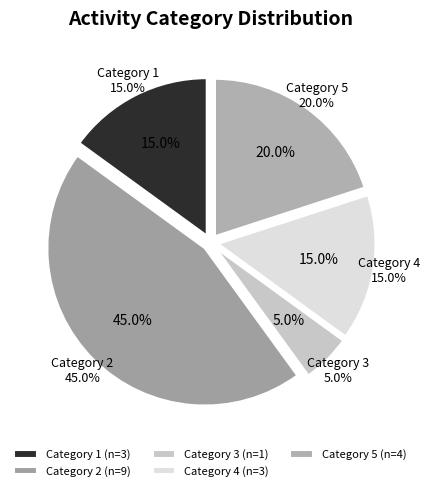

What is the change in value from 4 to 5?

+1